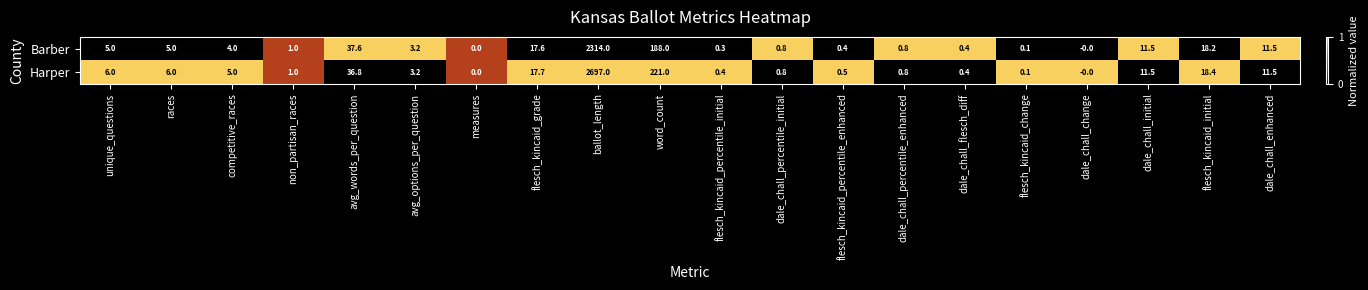

Is the value of Barber at avg_words_per_question greater than the value of Harper at dale_chall_percentile_enhanced?

Yes